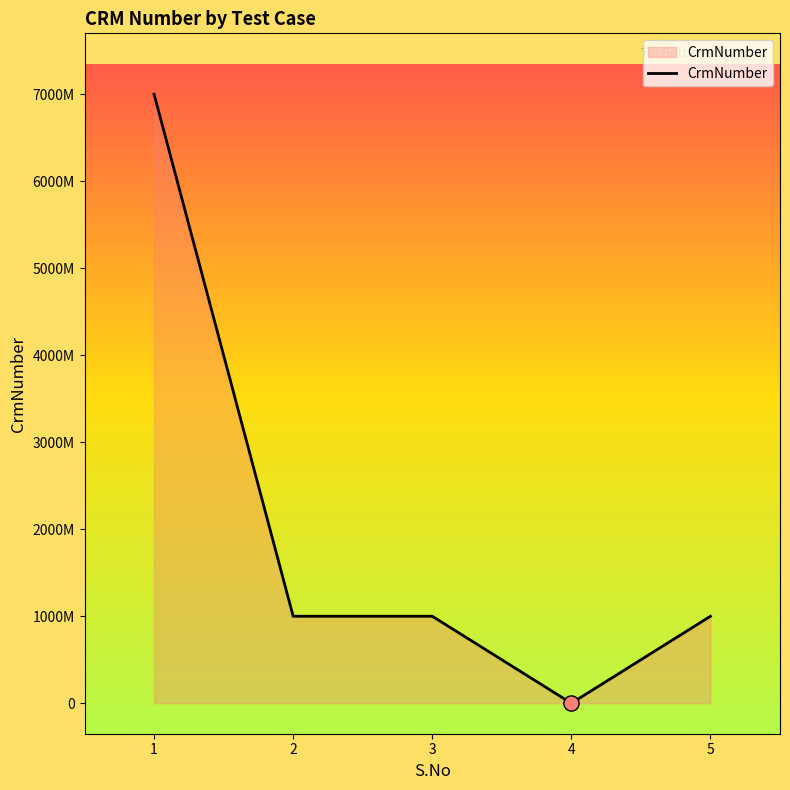

Which has a higher value, 4 or 2?

2